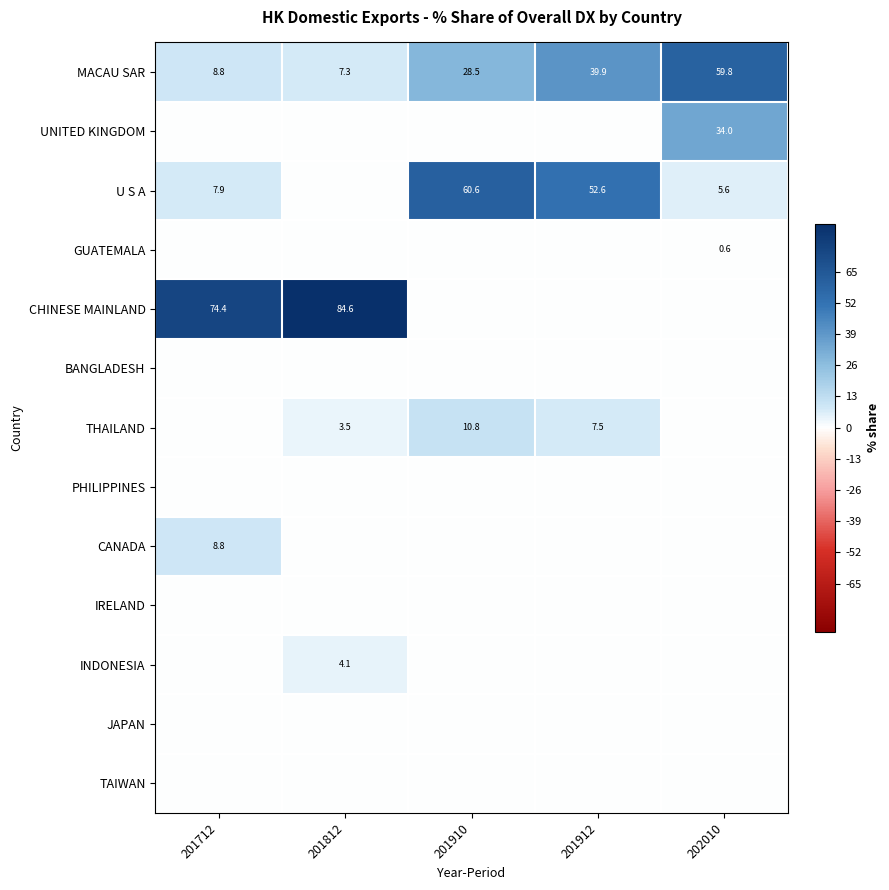

Which category has the lowest value across all series?

201712